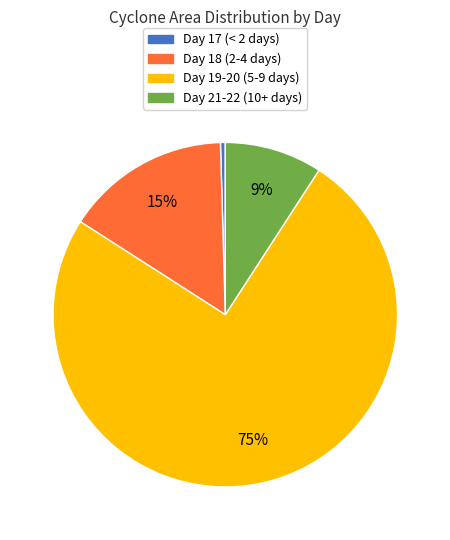

To the nearest percent, what is the difference between the Day 21-22 (10+ days) and Day 17 (< 2 days) slice percentages?

9%